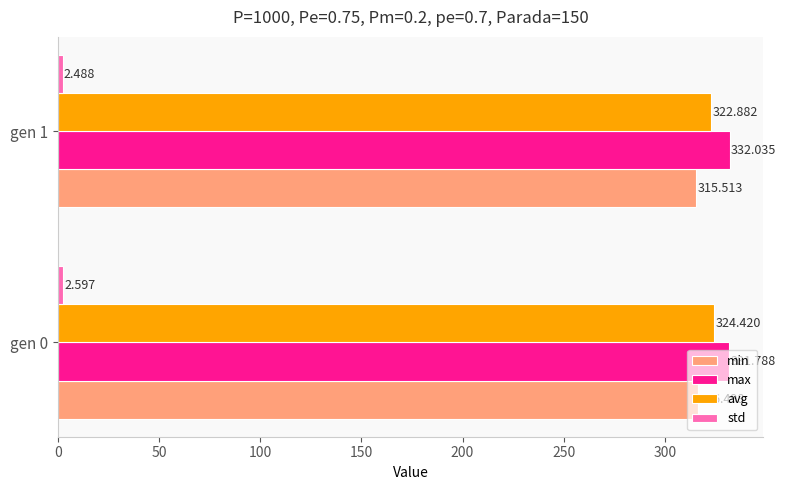

Which series changed the most between gen 0 and gen 1?

avg